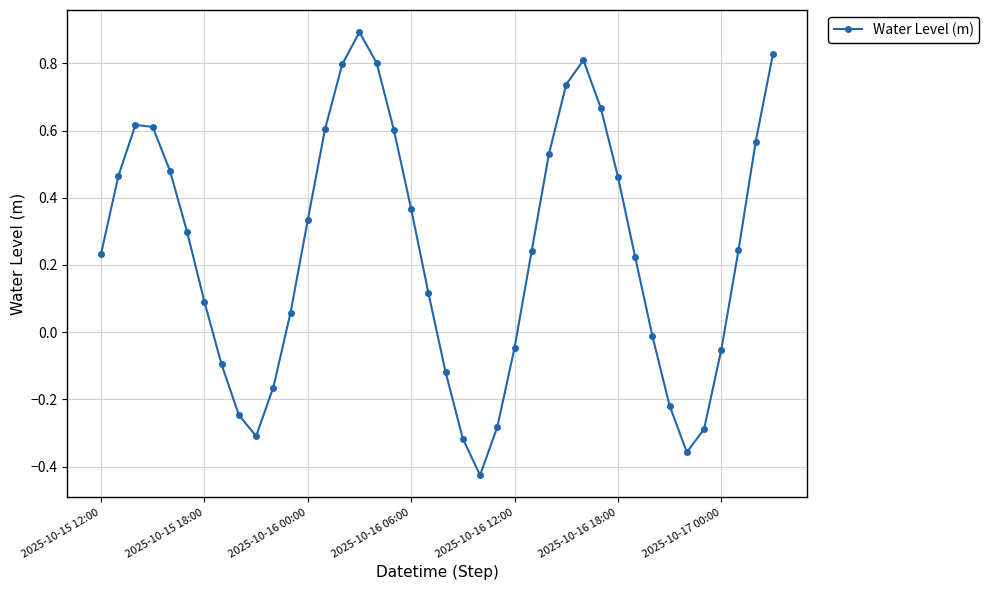

What is the difference between the second highest and second lowest values?

1.2